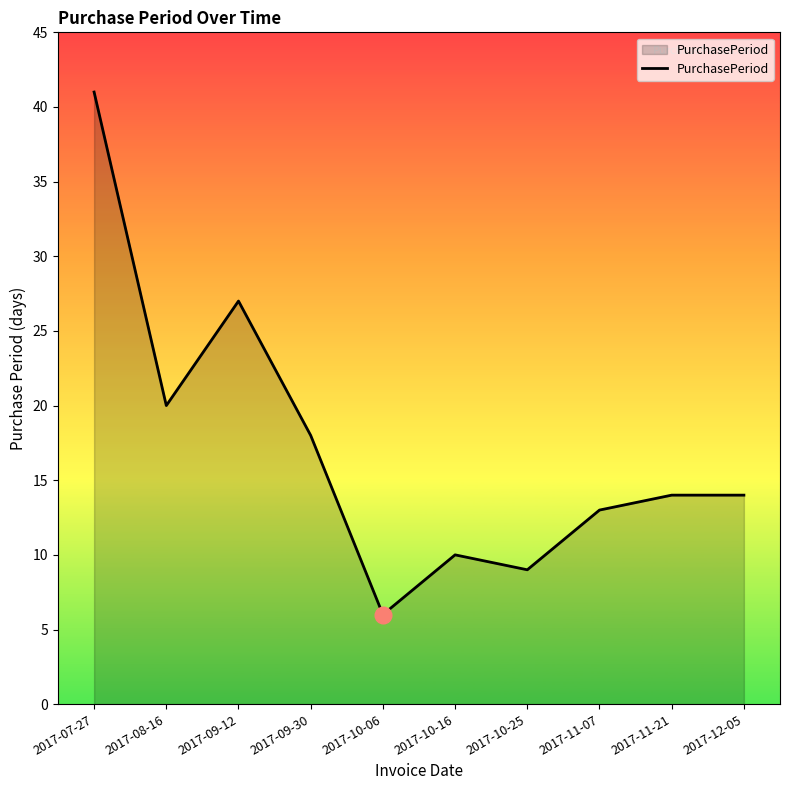

At which label is the value closest to 23?

2017-08-16